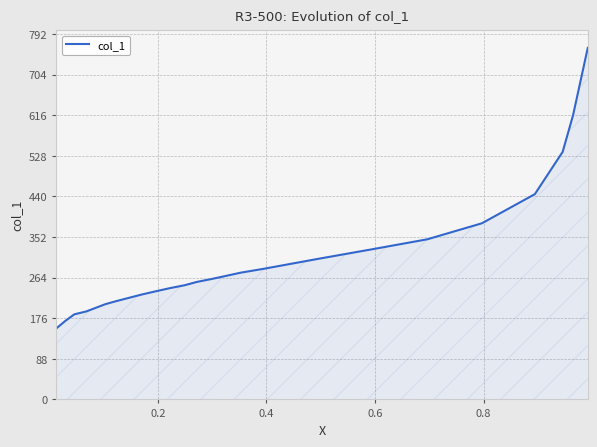

What is the difference between the maximum and minimum values?

608.2